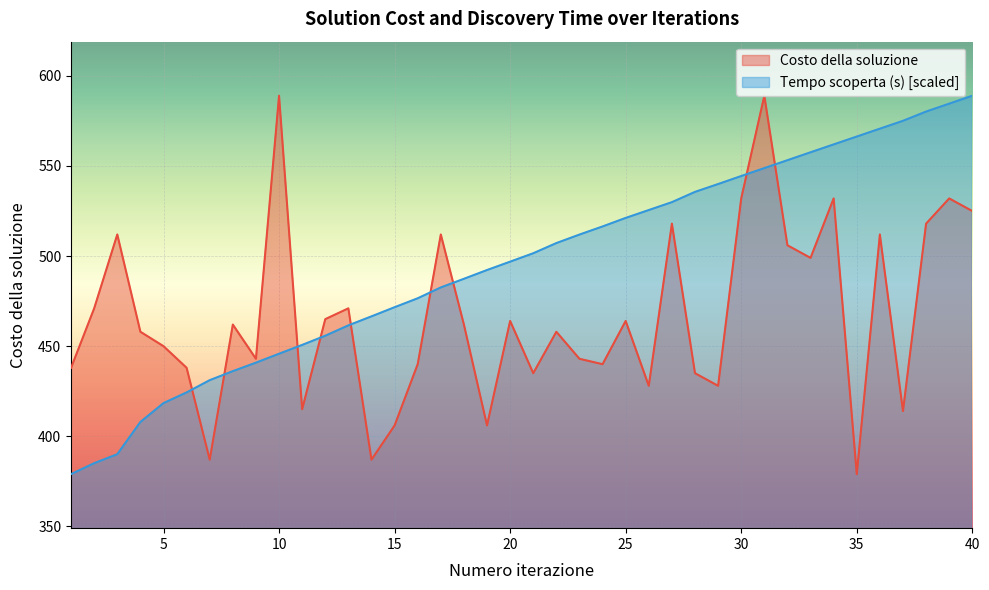

True or false: Tempo scoperta (s) has a value of 544.4 at 30.

True